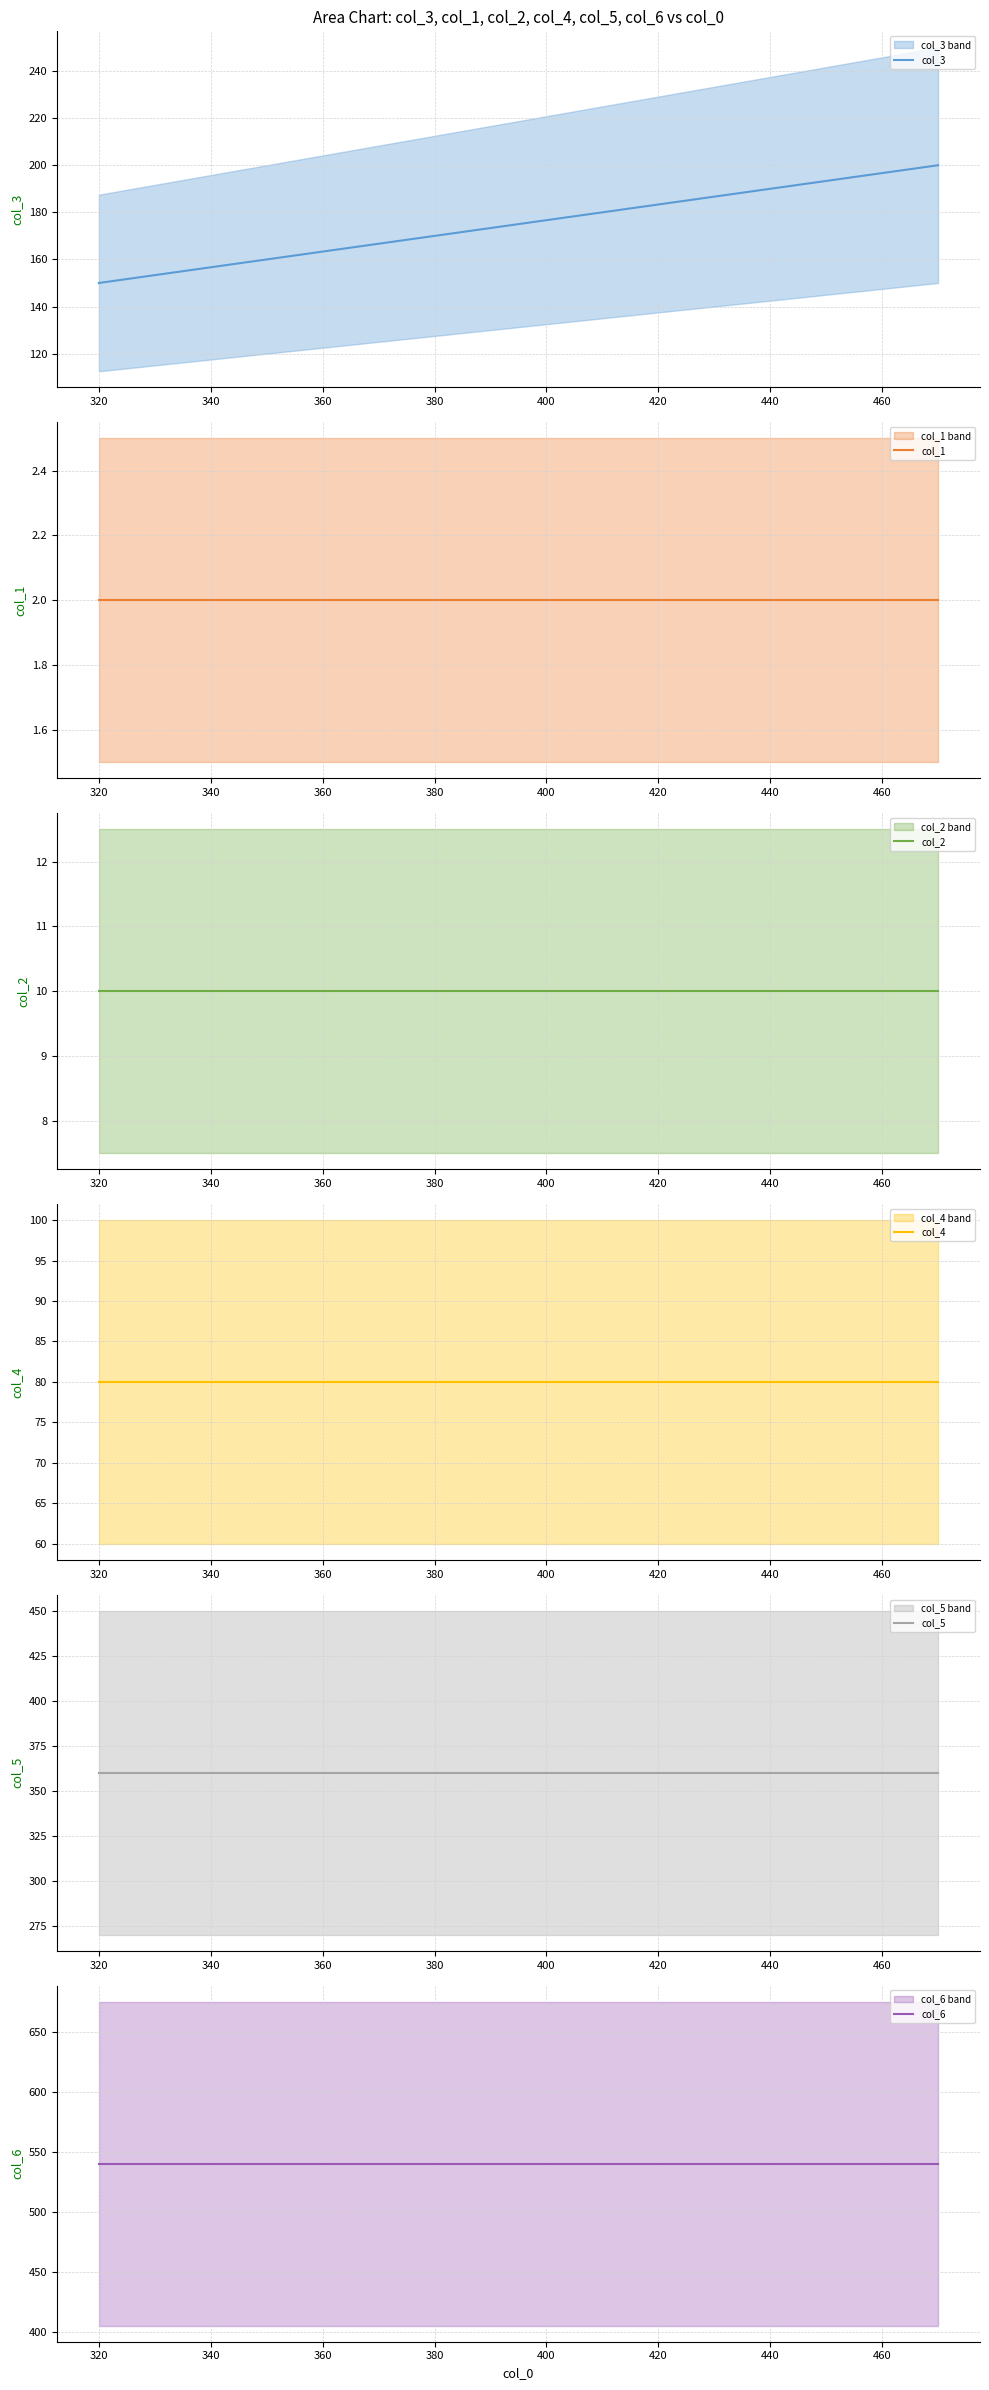

Between 300 and 340, which series saw the biggest shift?

col_3